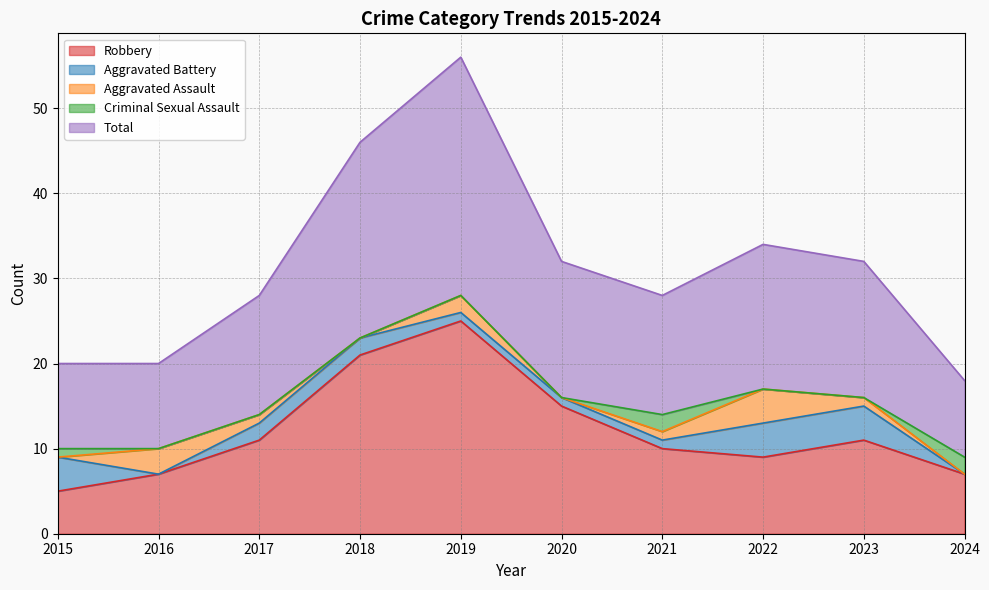

How many values in the Robbery series exceed 11?

3